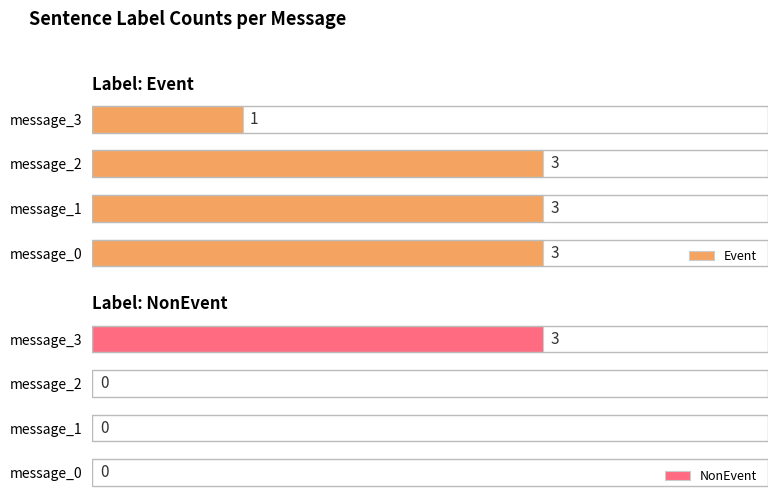

What is the difference between the second highest and minimum values in the Event series?

2